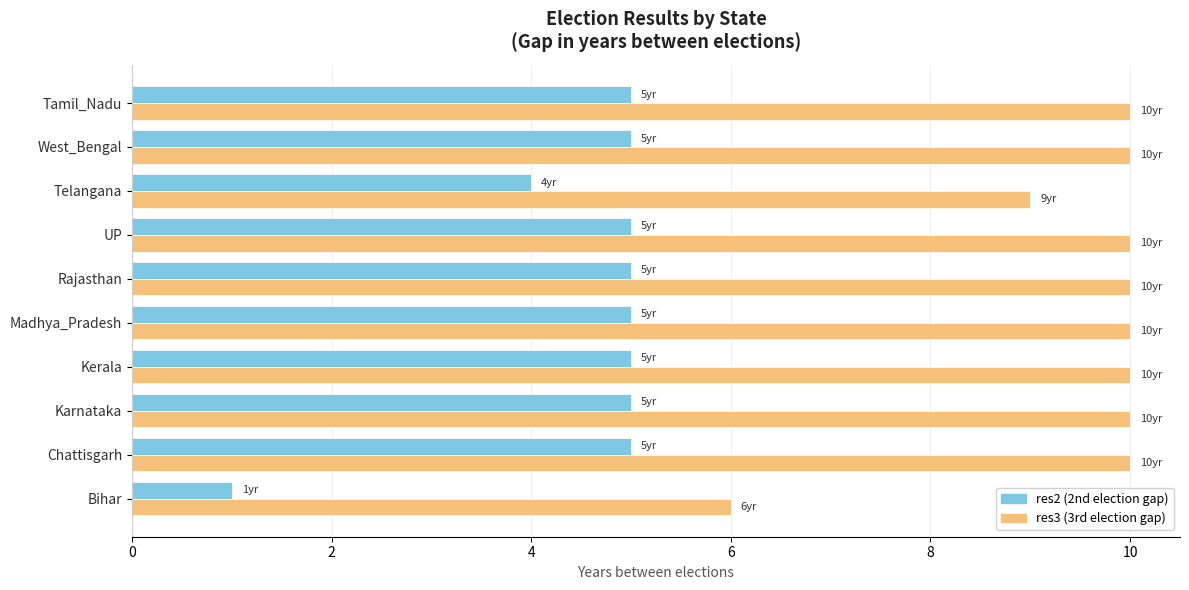

Count the res2 (2nd election gap) values in the range 5 to 6.

8